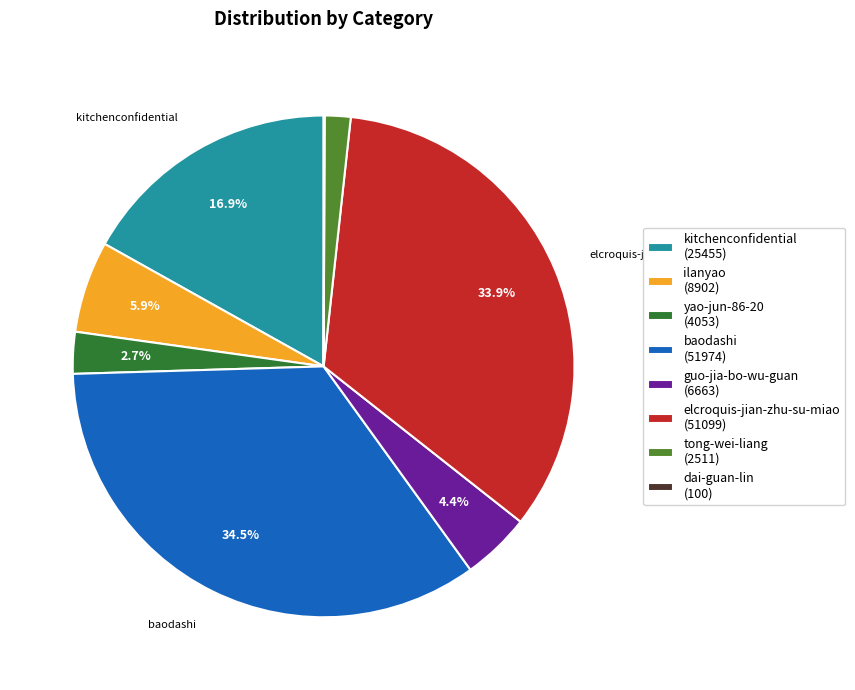

Is there a majority slice in this chart?

No